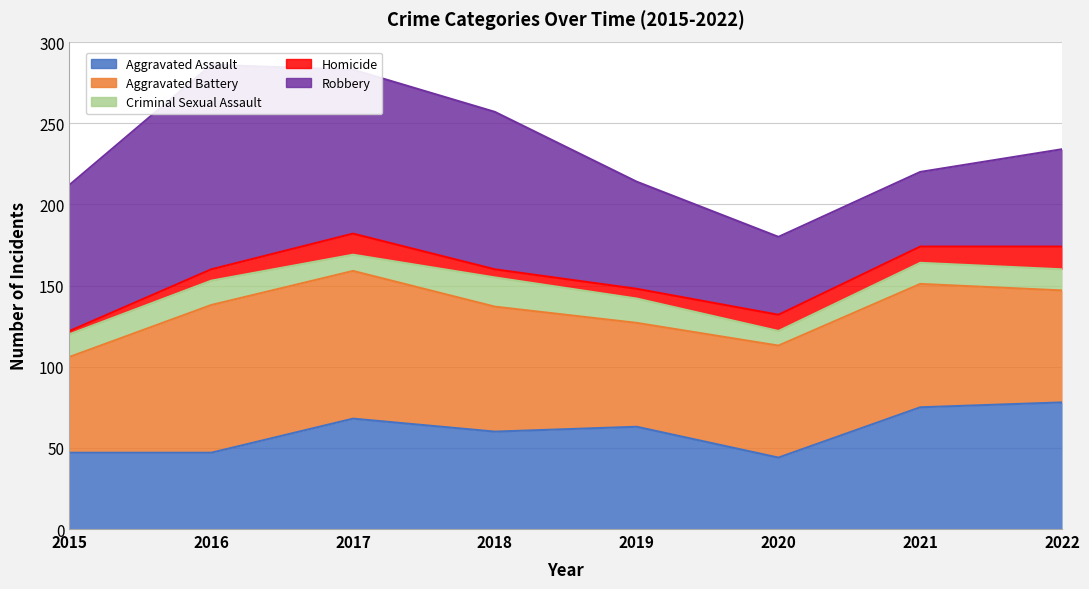

Reading left to right, what are all the values shown in this chart?

Aggravated Assault: 47	47	68	60	63	44	75	78
Aggravated Battery: 59	91	91	77	64	69	76	69
Criminal Sexual Assault: 14	15	10	18	15	9	13	13
Homicide: 2	7	13	5	6	10	10	14
Robbery: 90	126	101	97	66	48	46	60